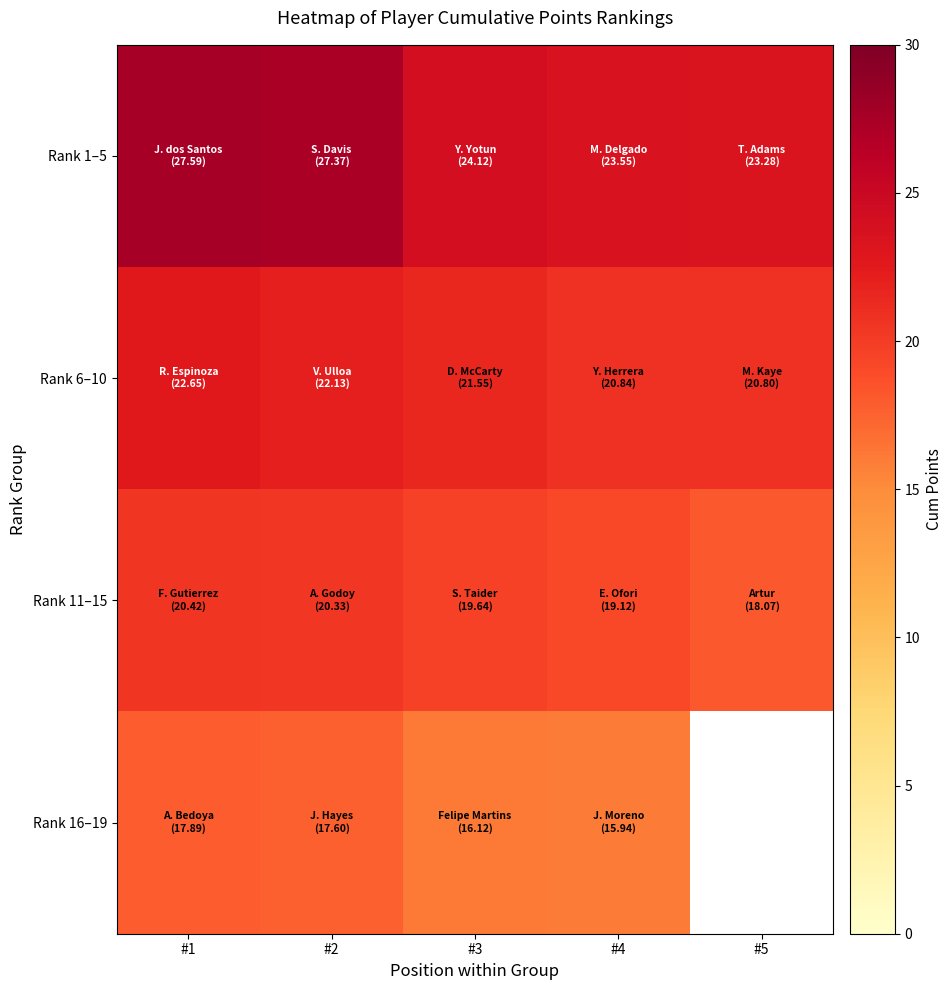

How many values in the Rank 16–19 series exceed 16?

3